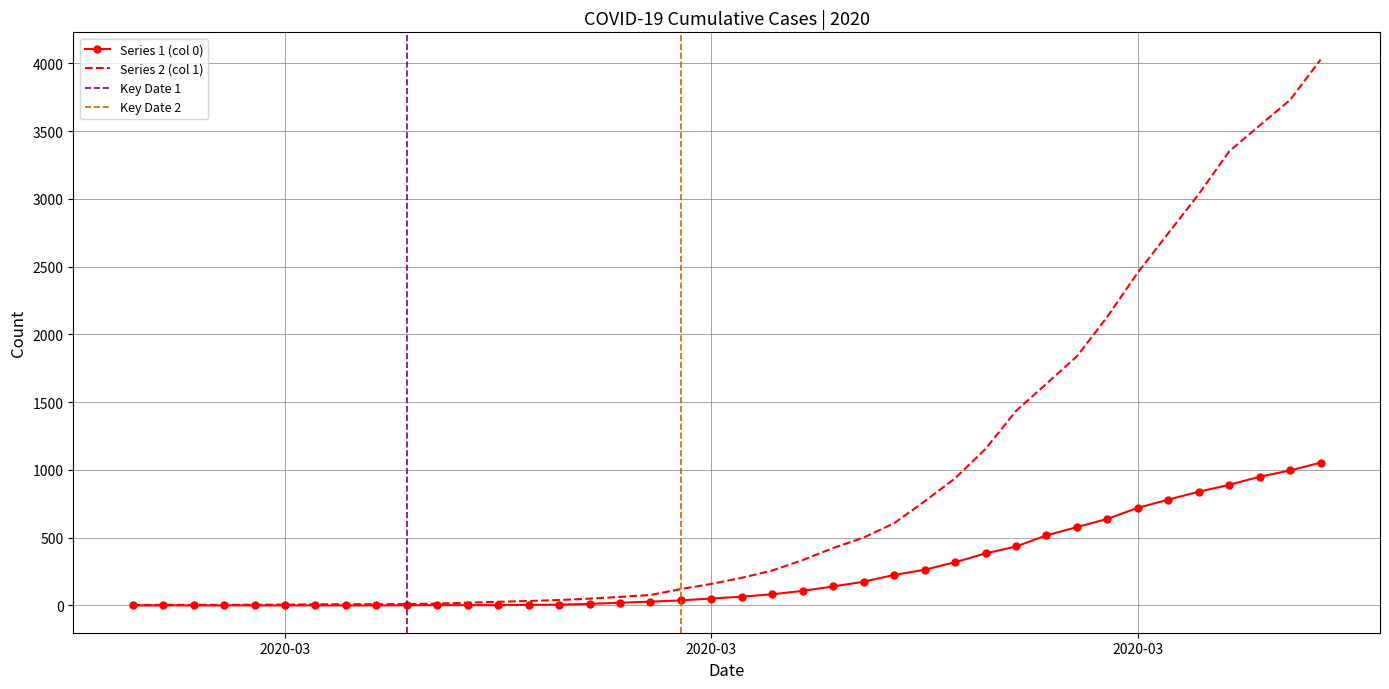

How many lines are shown in the chart?

2